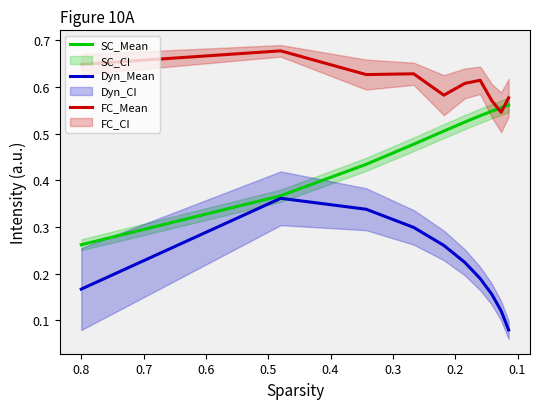

What is the highest value of the FC_Mean series?

0.7